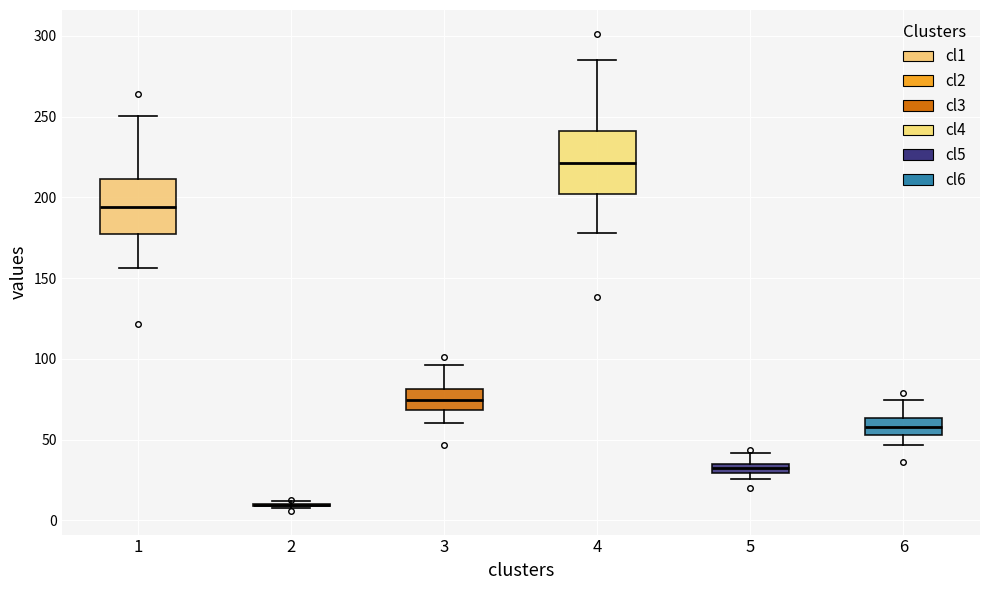

Where does the lower whisker of the box at x = 6 end on the y-axis? The values are not printed on the chart, so give them approximately, as read against the axis.

45